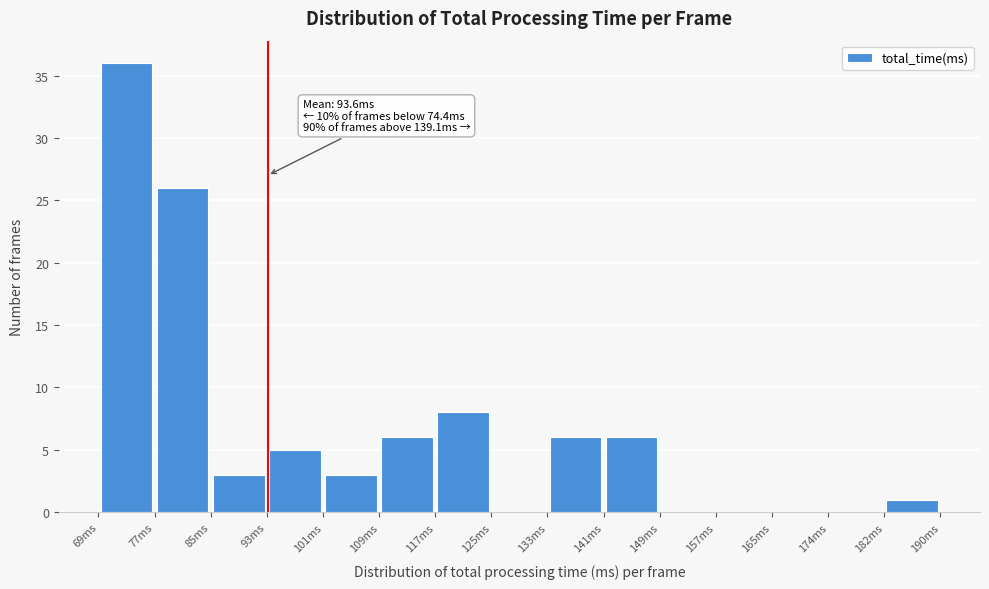

Which range on the x-axis has the tallest bar?

69 to 77